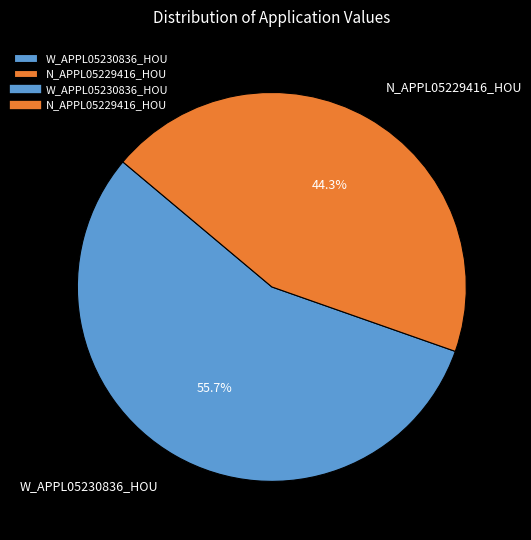

What is the majority slice?

W_APPL05230836_HOU